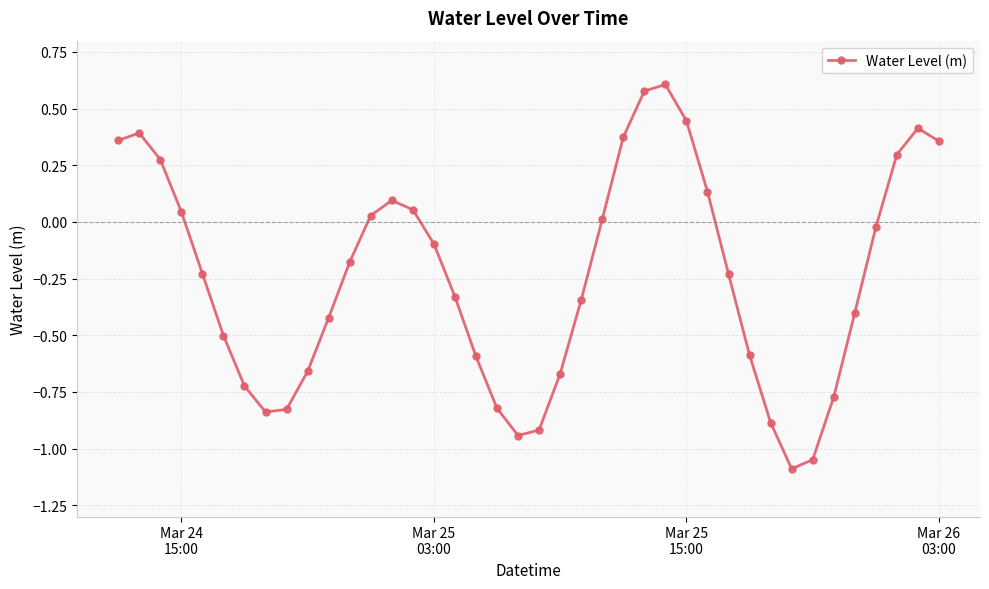

What is the difference between the maximum and minimum values?

1.7